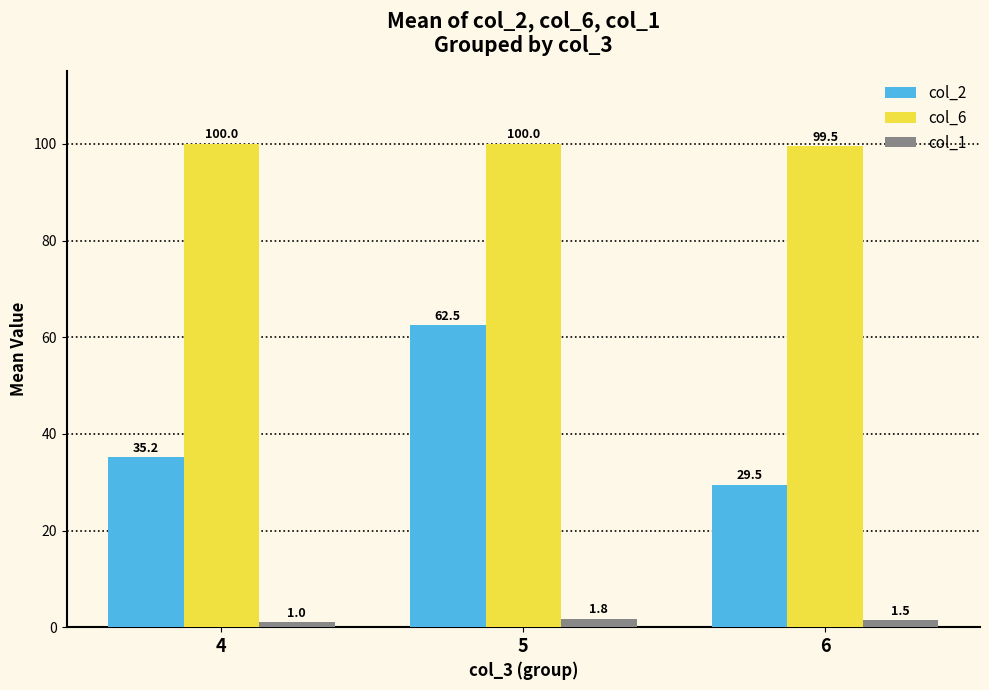

Reading left to right, extract all data points from this chart.

col_2: 4=35.2	5=62.5	6=29.5
col_6: 4=100.0	5=100.0	6=99.5
col_1: 4=1.0	5=1.8	6=1.5